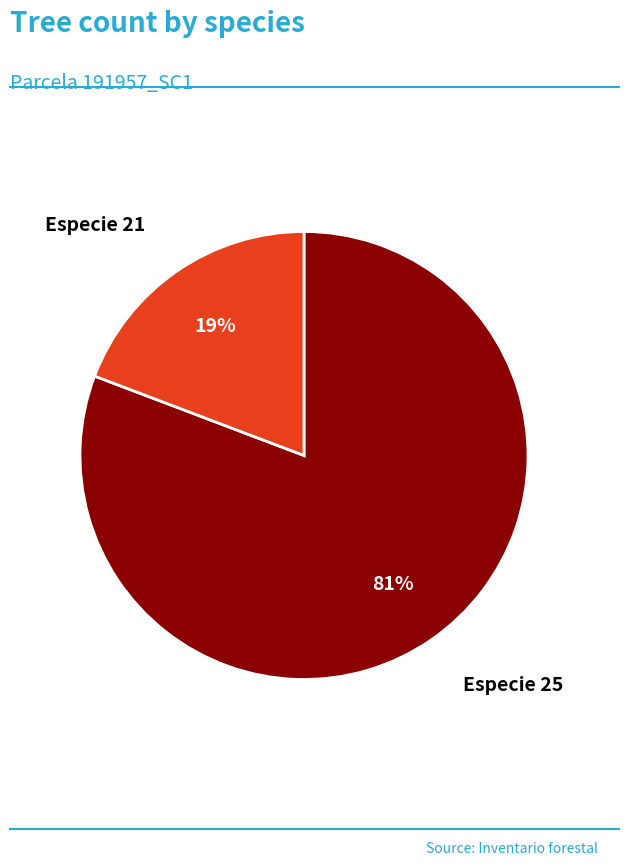

Which has a higher value, Especie 21 or Especie 25?

Especie 25